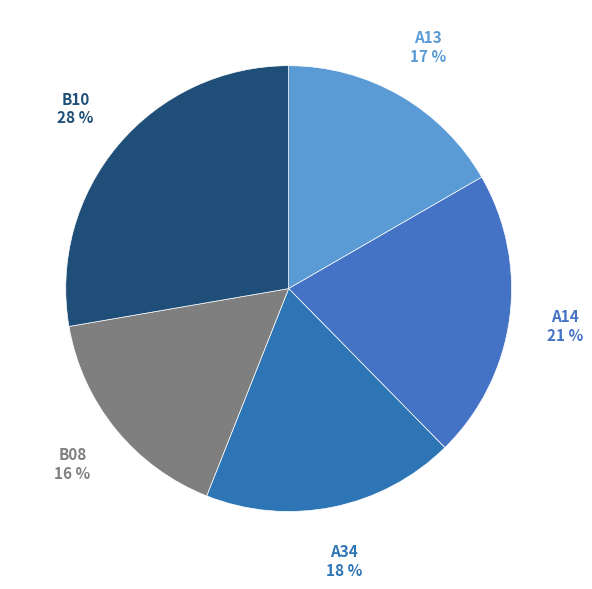

Which category has the biggest portion of the pie?

B10